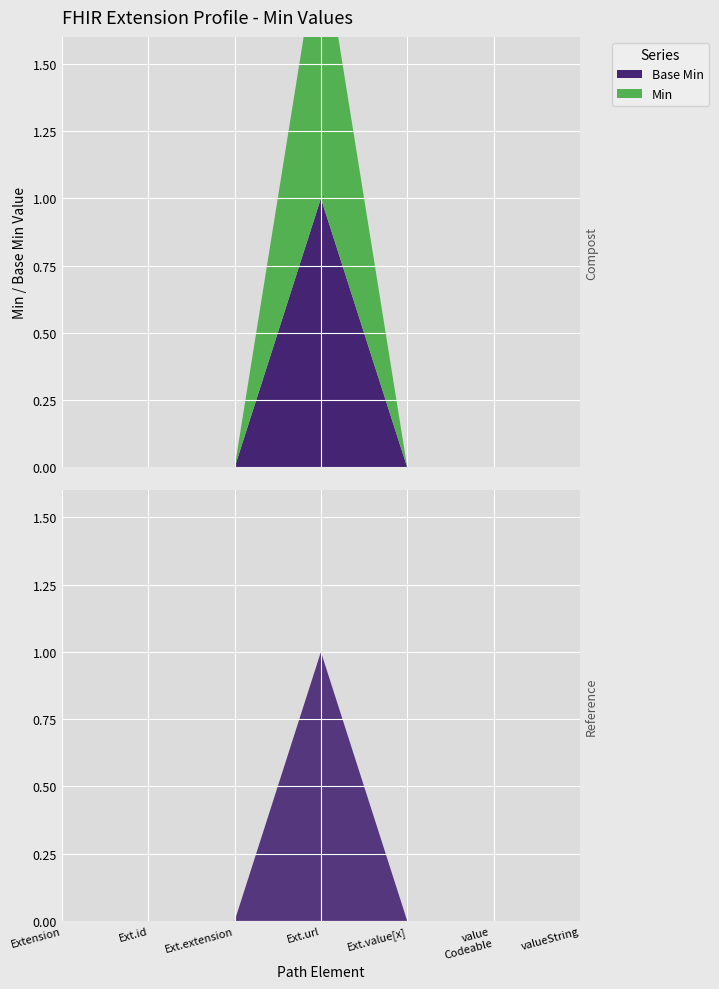

Reading left to right, what are all the values shown in this chart?

Min: 0	0	0	1	0	0	0
Base Min: 0	0	0	1	0	0	0